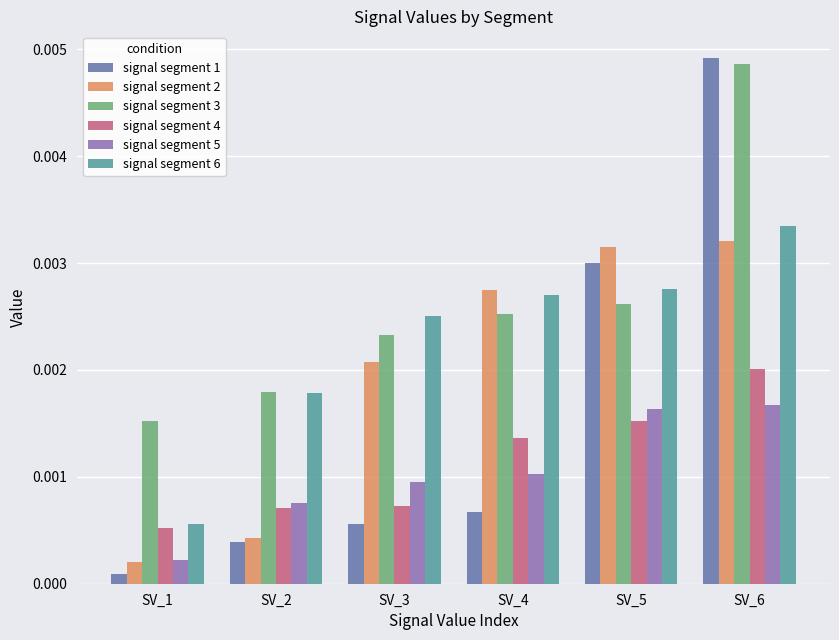

Which series has the largest total across all categories?

signal segment 3